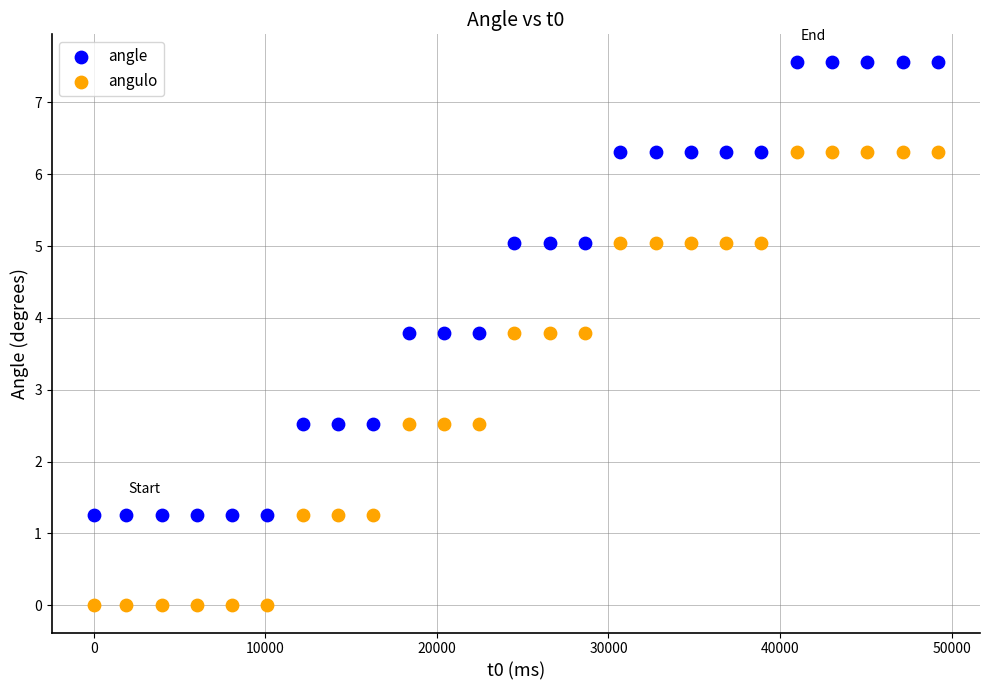

Across all data points, what is the range of Y values (max minus min)?

7.6